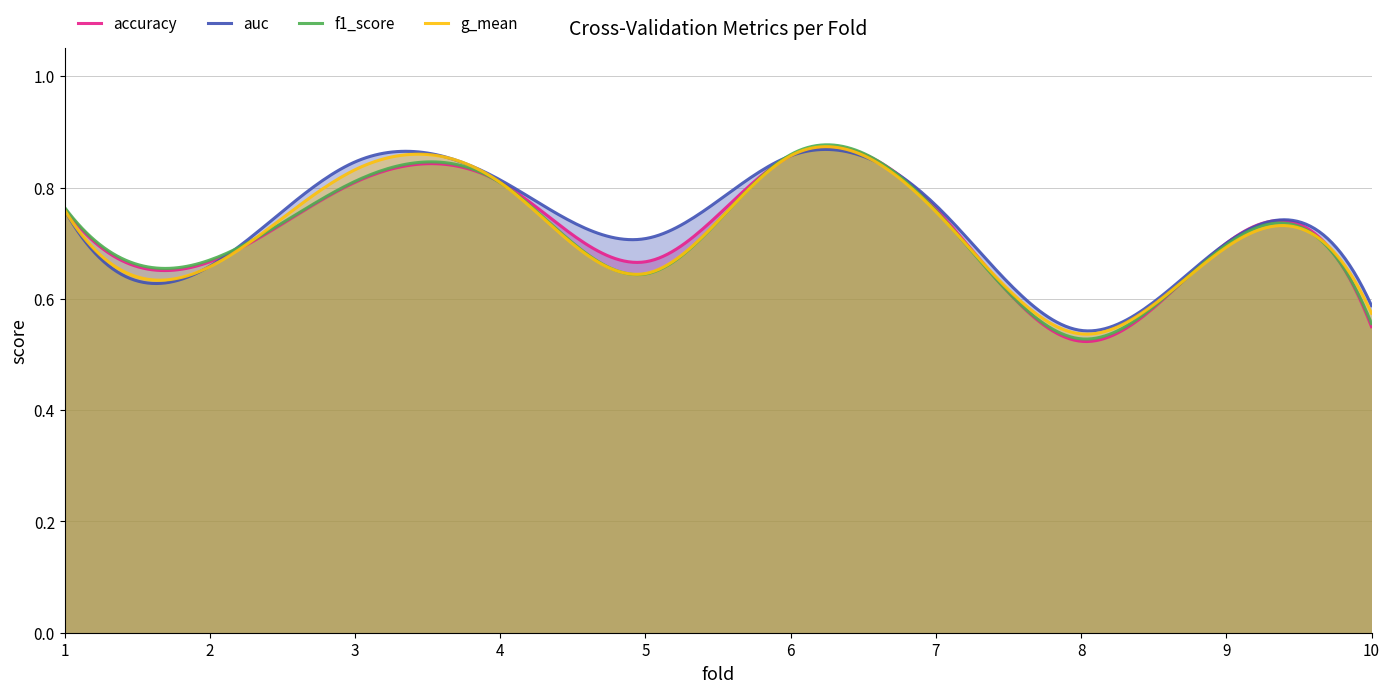

What is the maximum value shown in the chart?

0.9